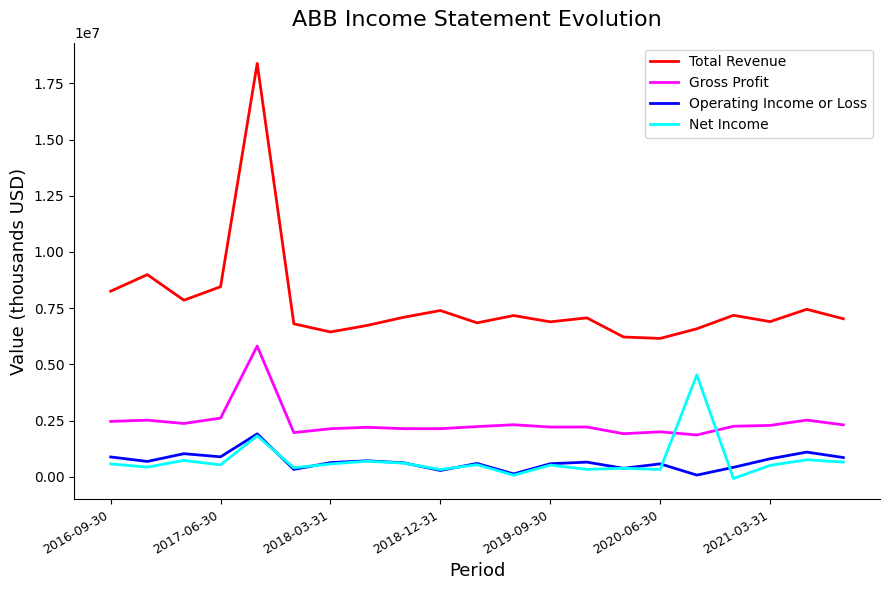

Which series has the widest spread of values?

Total Revenue